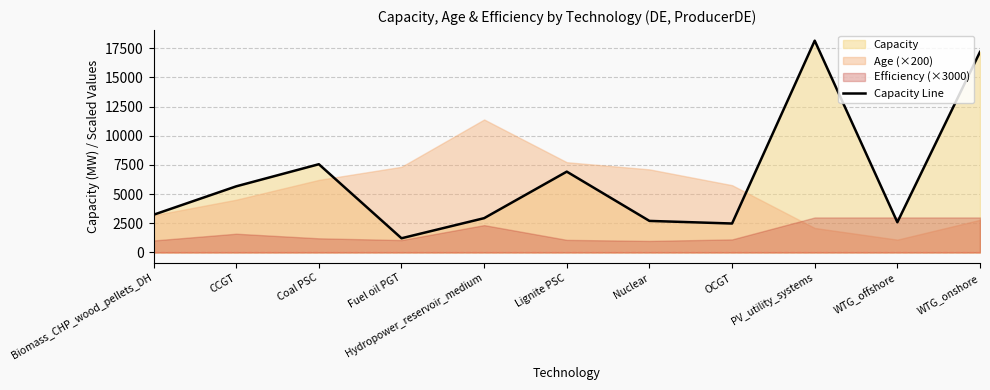

Is it true that the value at Lignite PSC is 6926.3?

True